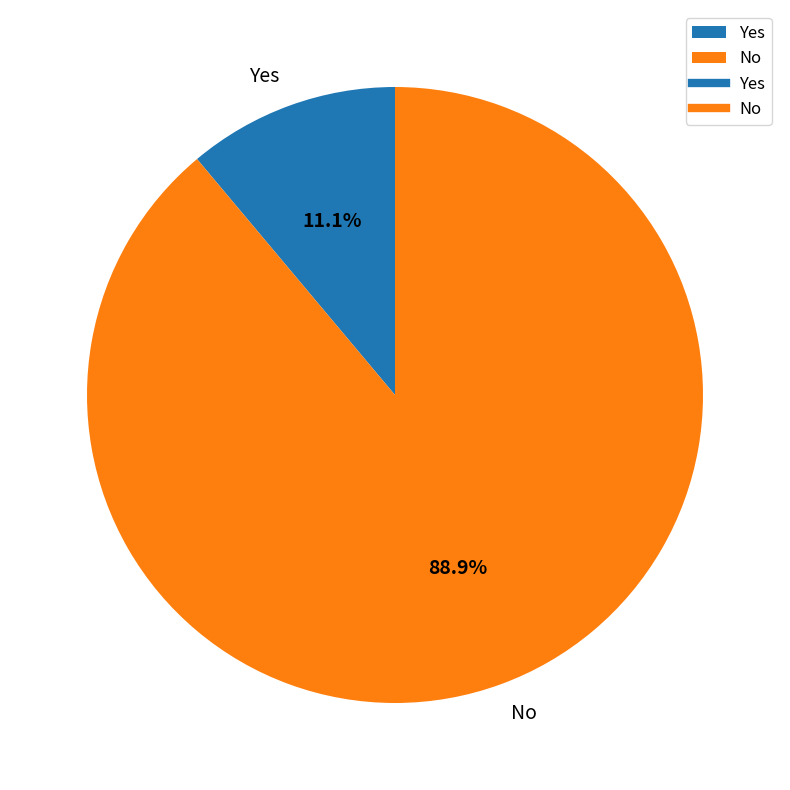

Combined, do No and Yes account for over 50%?

Yes